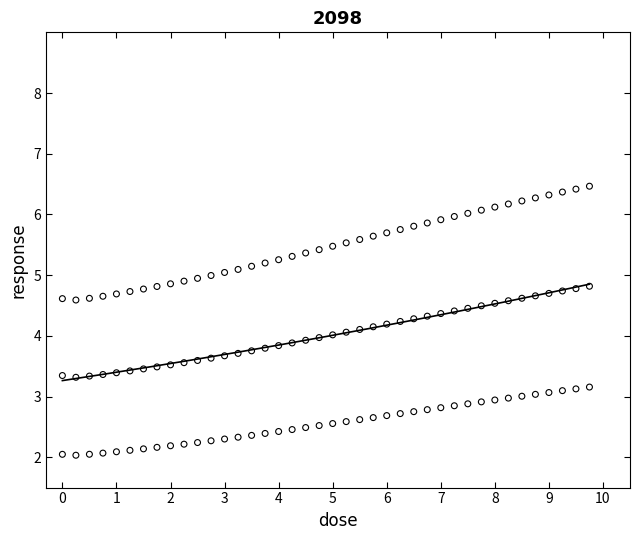

Across all data points, what is the range of Y values (max minus min)?

4.4